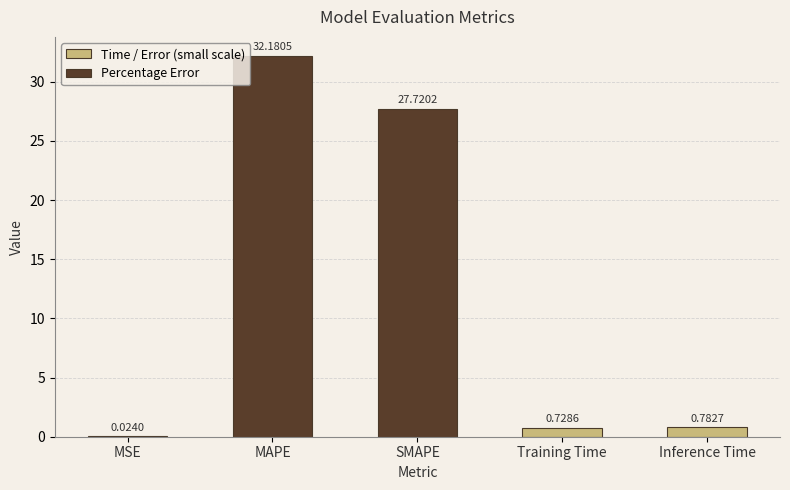

How many data points does each series have?

5